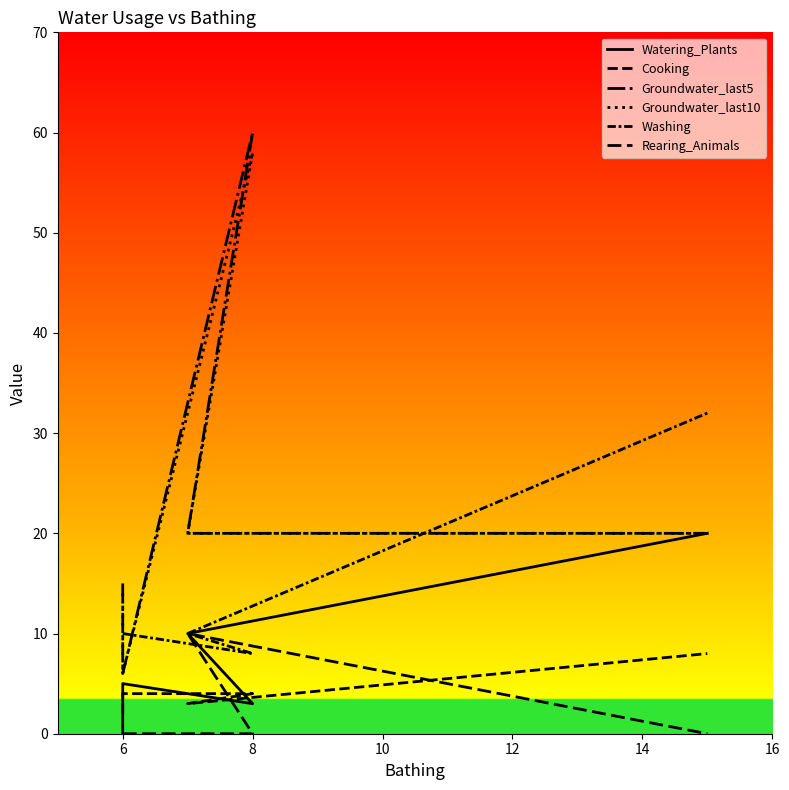

Count the Watering_Plants values in the range 3 to 10.

3